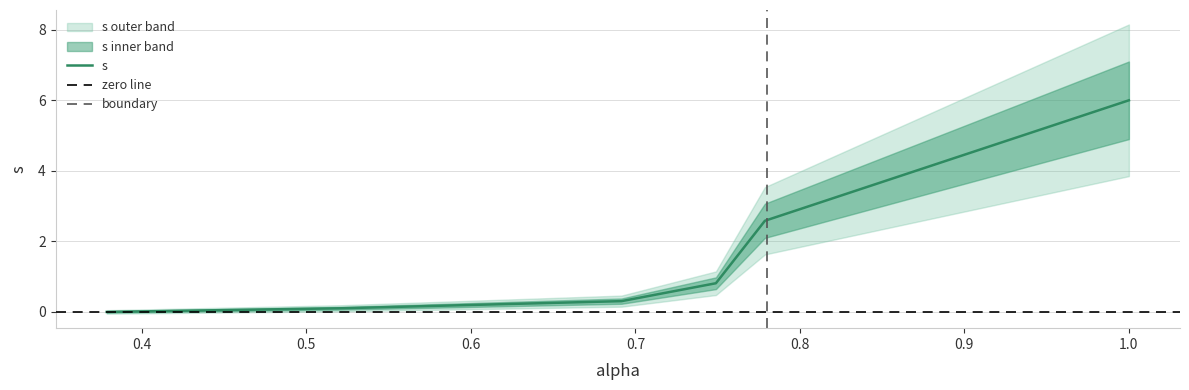

How many values exceed 0?

5